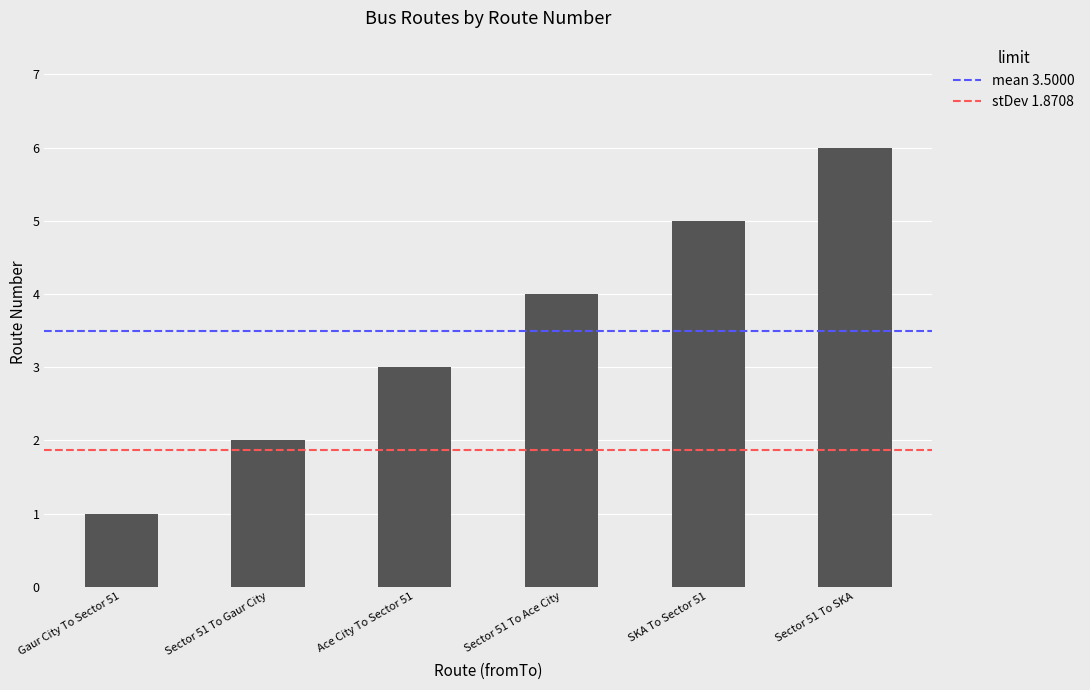

What is the change in value from Ace City To Sector 51 to Sector 51 To Ace City?

+1